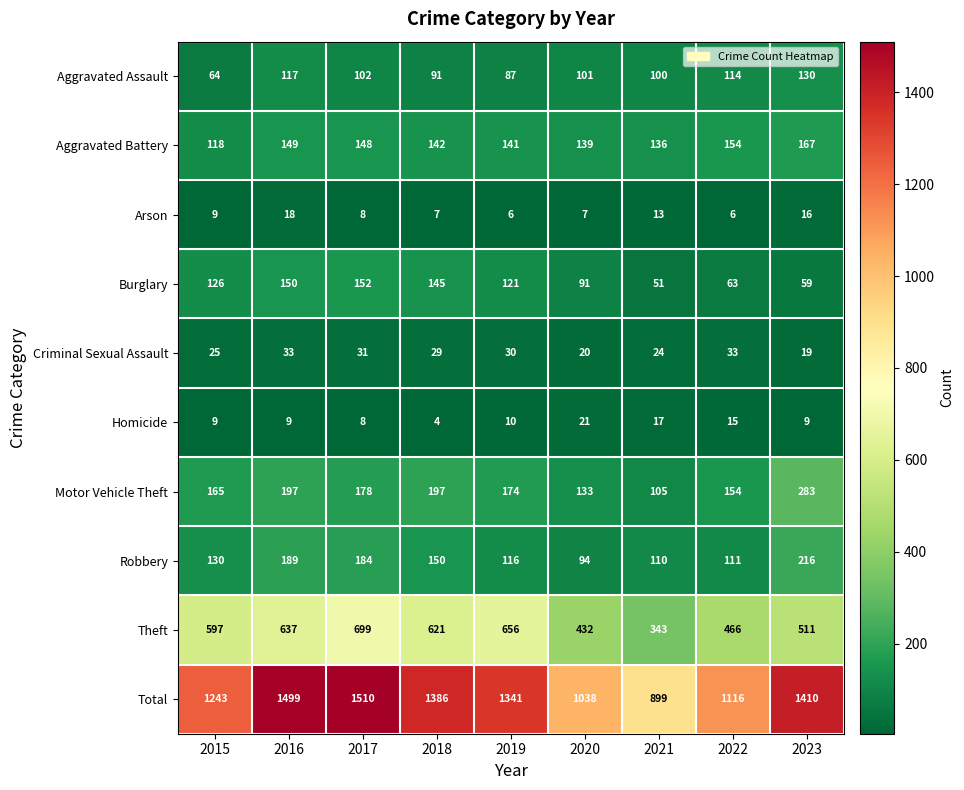

What is the difference between the second highest and second lowest values in the Robbery series?

79